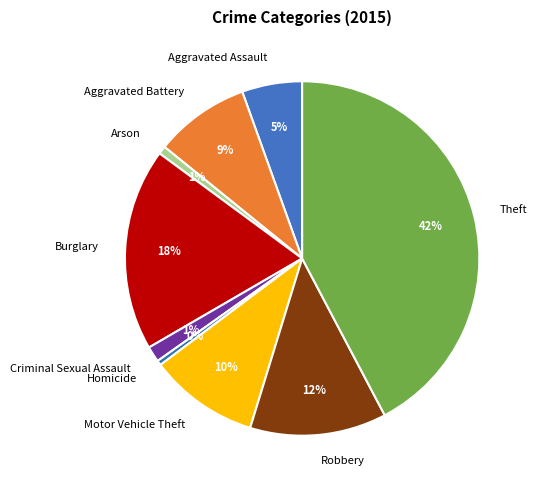

Is the sum of Theft and Burglary greater than half?

Yes